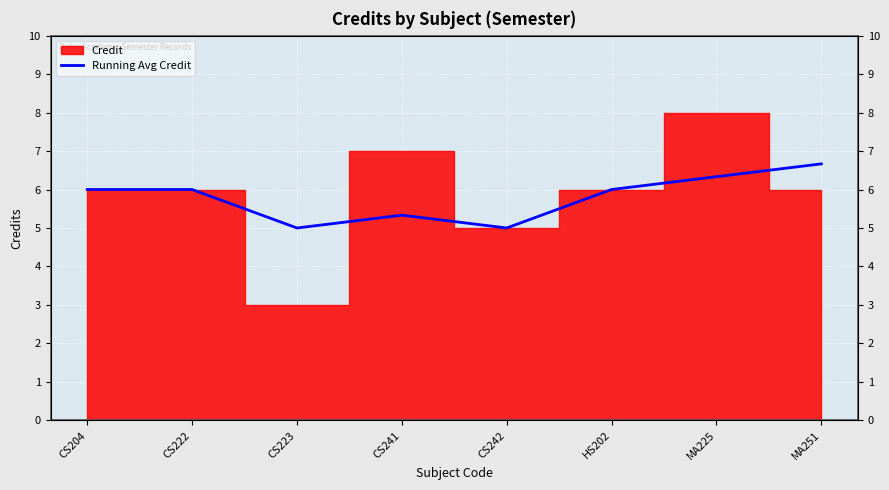

The chart shows a value of 5.0 at CS223. True or false?

True